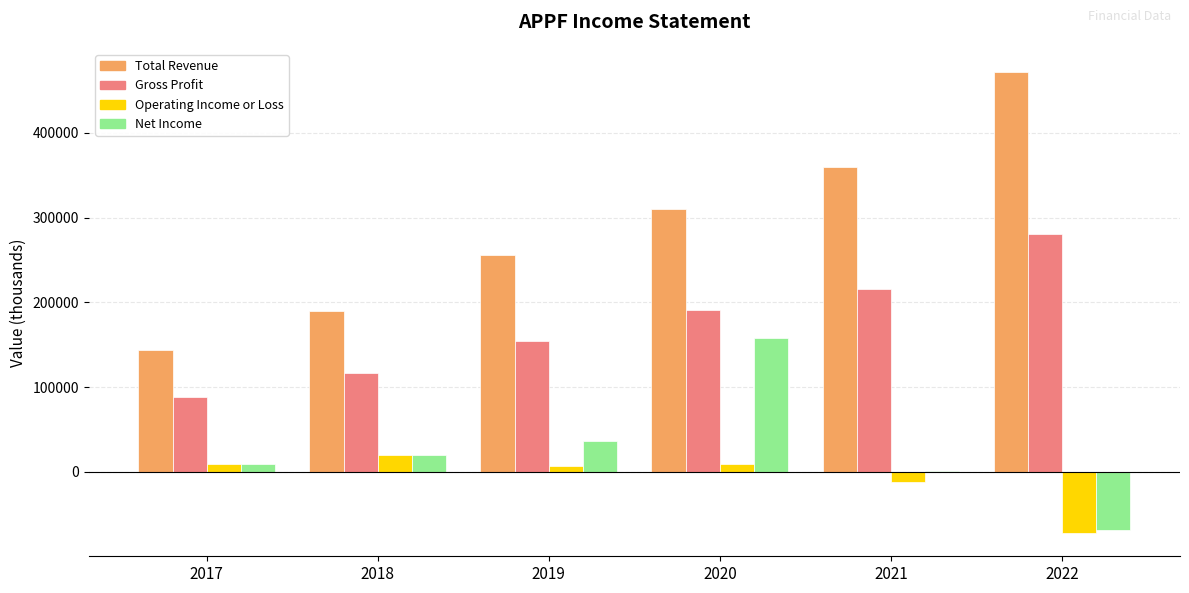

At which category is the sum across all series the highest?

2020